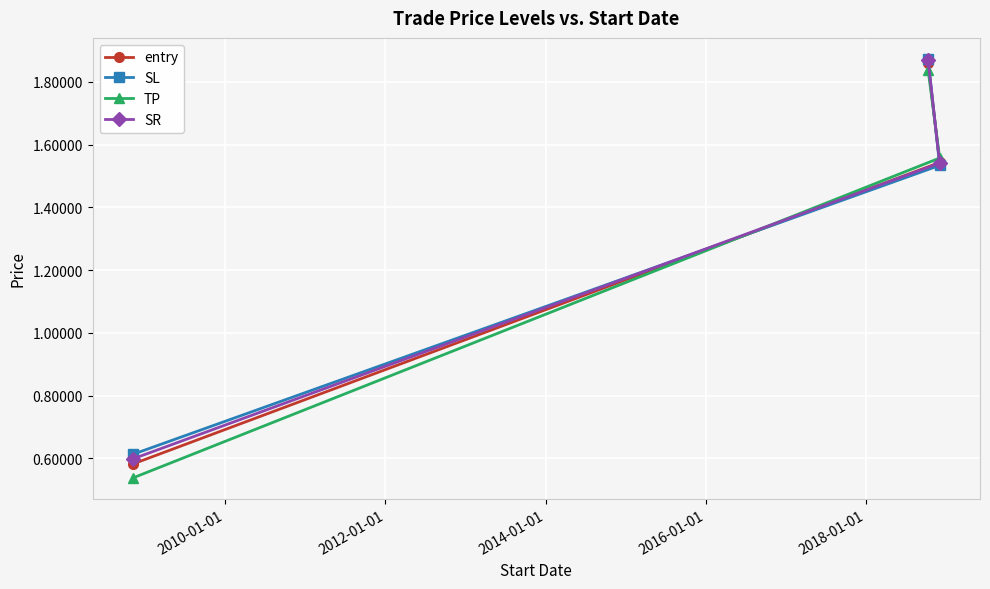

Which series has the widest spread of values?

TP